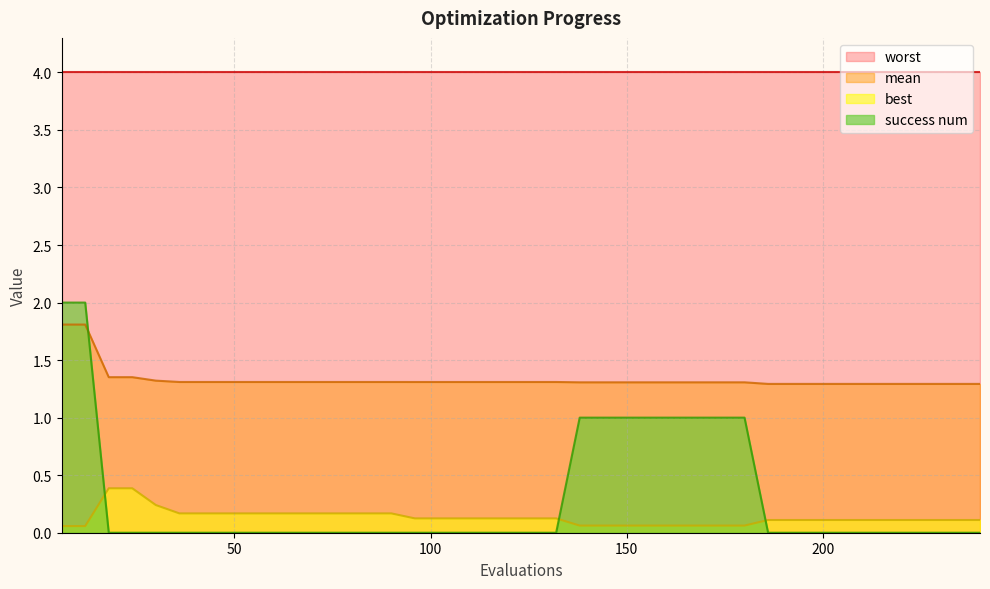

What is the highest value of the success num series?

2.0